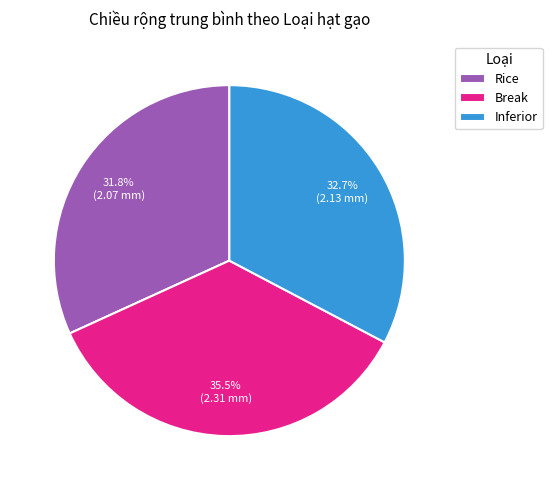

What is the ratio of the value at Break to the value at Rice?

1.1